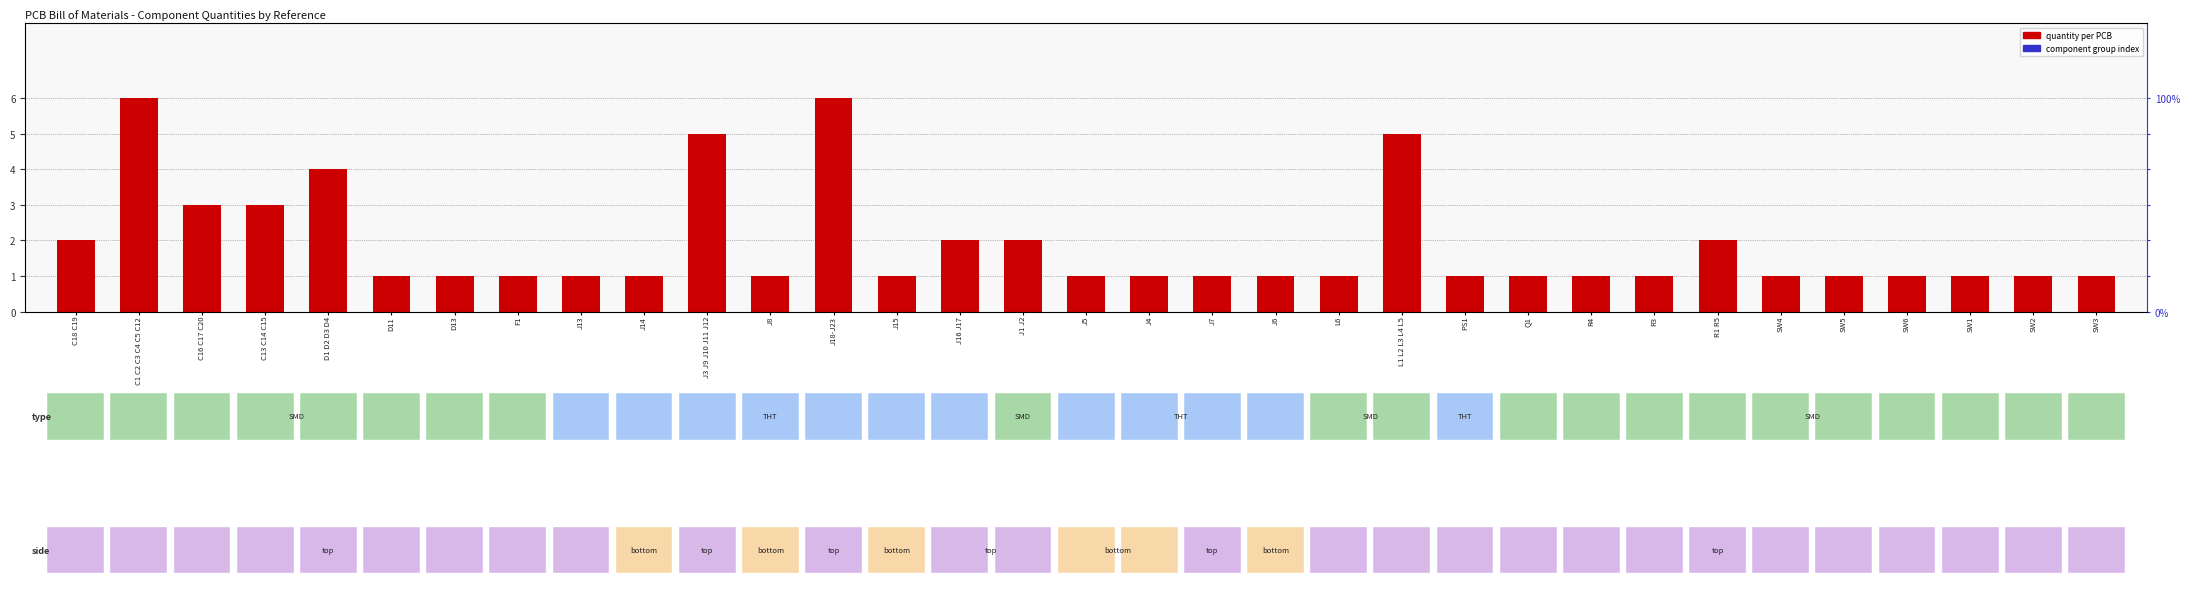

How many data points does each series have?

33